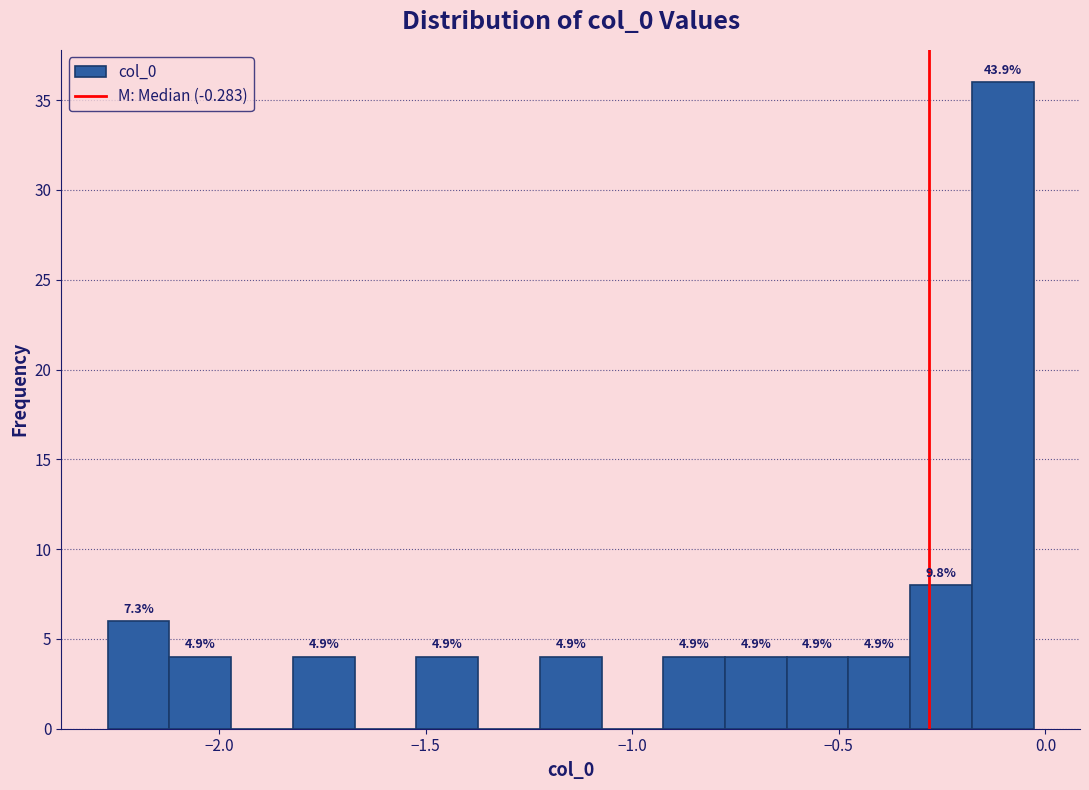

Around what value on the x-axis is the tallest bar? Give the approximate position of its centre, as read against the axis.

-0.10